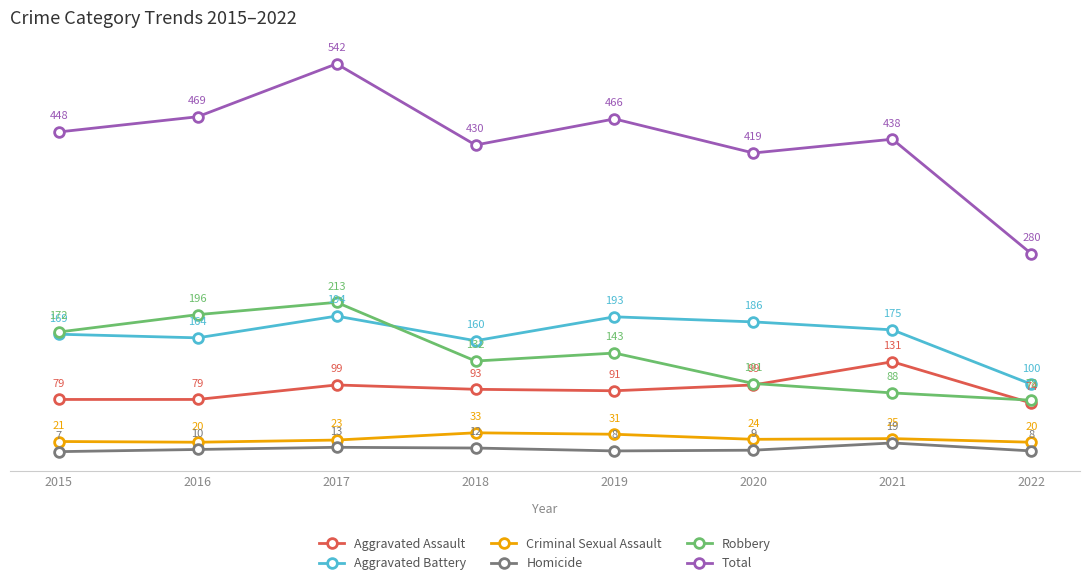

What is the value of the Robbery point at the 6th from the left?

101